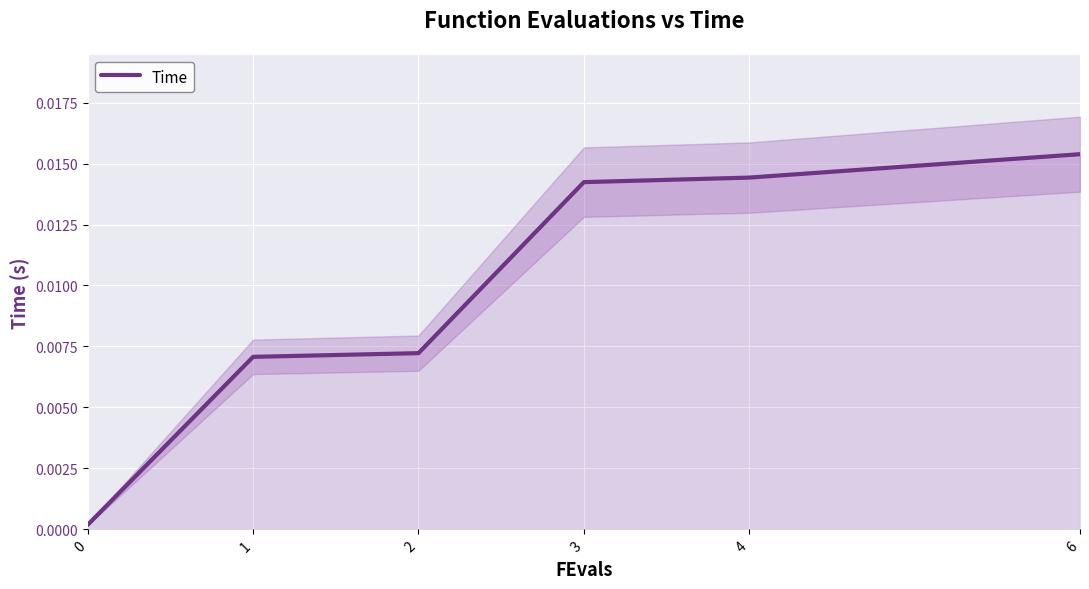

True or false: the data has more than 2 interior local peaks.

False